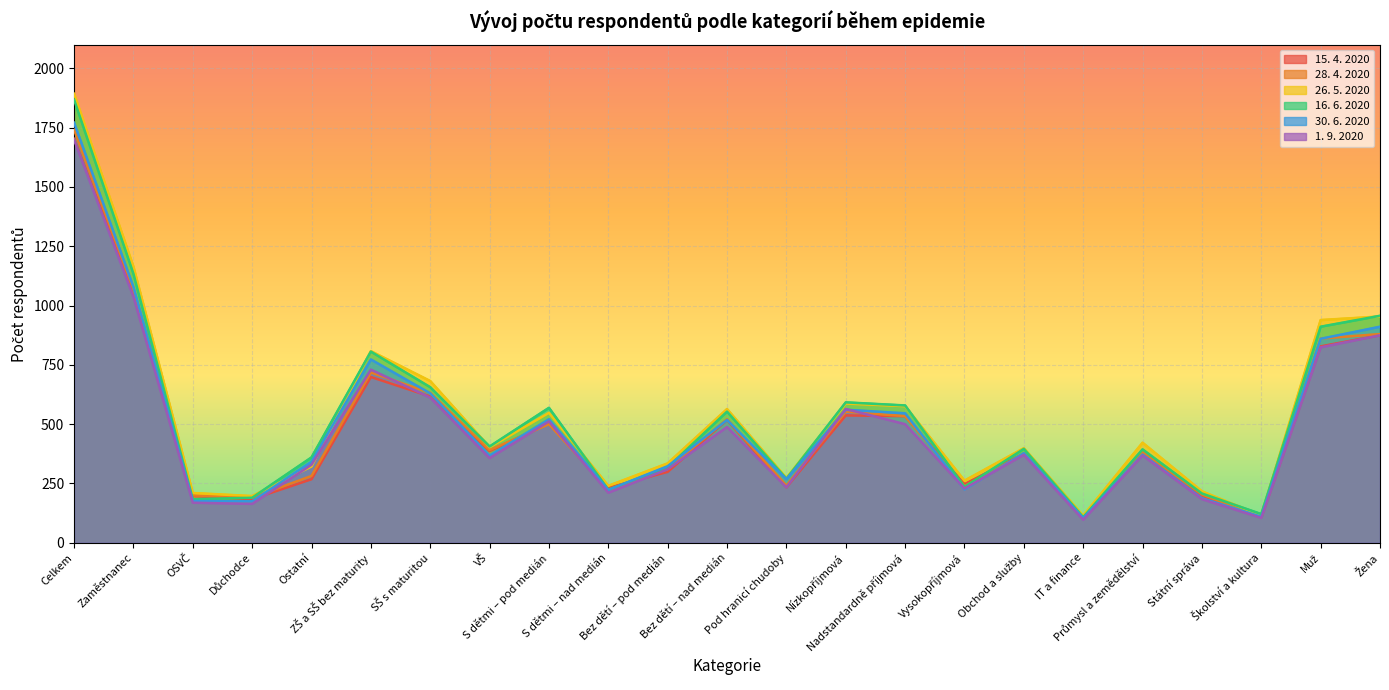

After their last crossing, which series has the higher values: 30. 6. 2020 or 26. 5. 2020?

26. 5. 2020